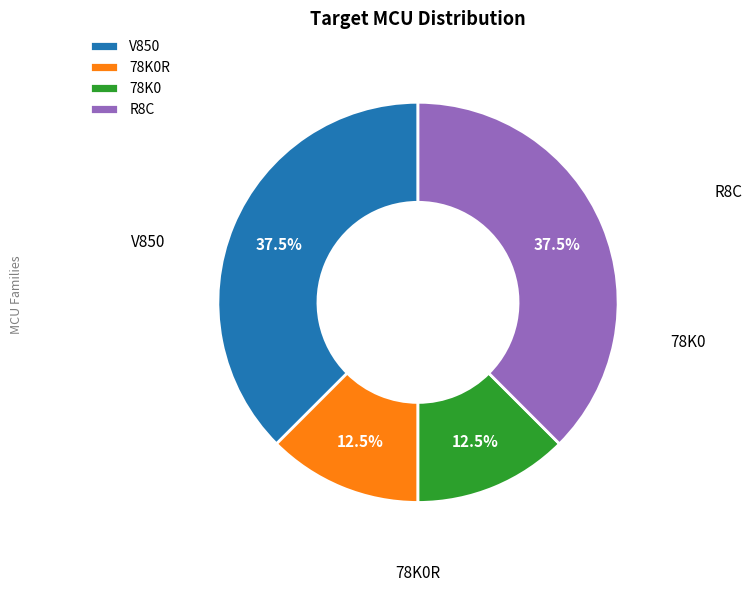

To the nearest percent, what is the combined percentage of R8C and 78K0R?

50%